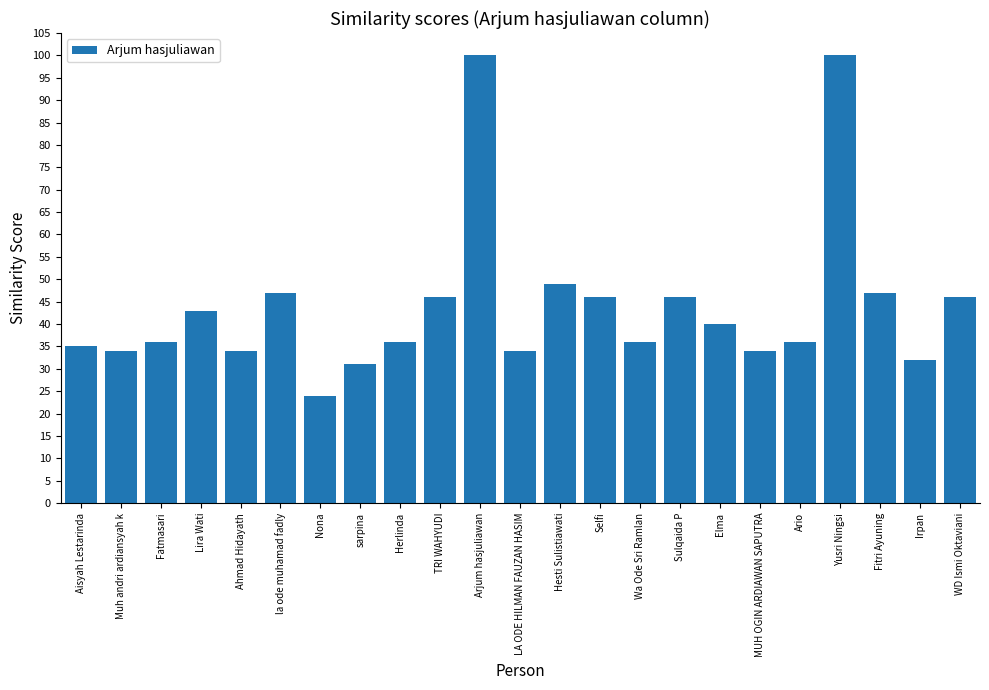

What is the ratio of the value at Fitri Ayuning to the value at Aisyah Lestarinda?

1.3